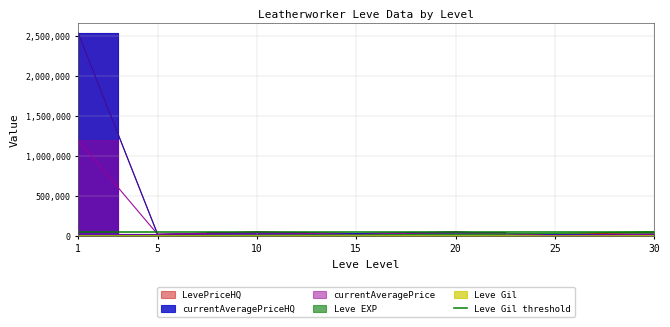

Reading left to right, what are all the values shown in this chart?

Leve EXP: 630	4660	8430	13040	21600	30820	52220
Leve Gil: 112	140	172	174	248	336	438
currentAveragePrice: 1195636	20000	46266	16669	47500	4852	19800
currentAveragePriceHQ: 2537500	20000	46266	29502	47500	15000	19800
LevePriceHQ: 2537500	20000	50000	30000	47500	15000	50000